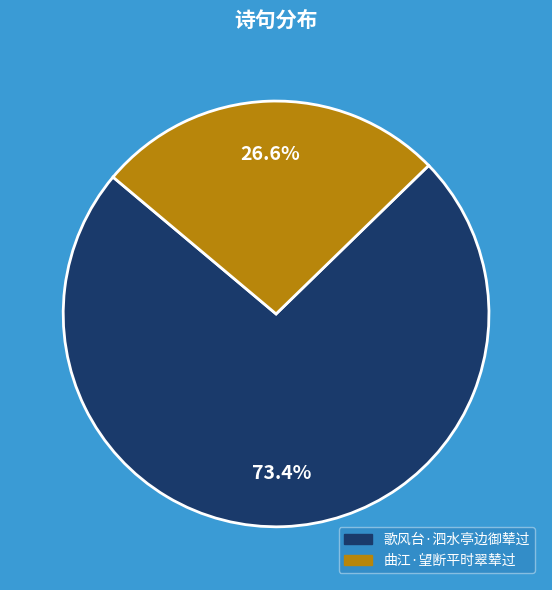

Is there any slice that represents more than half of the pie?

Yes